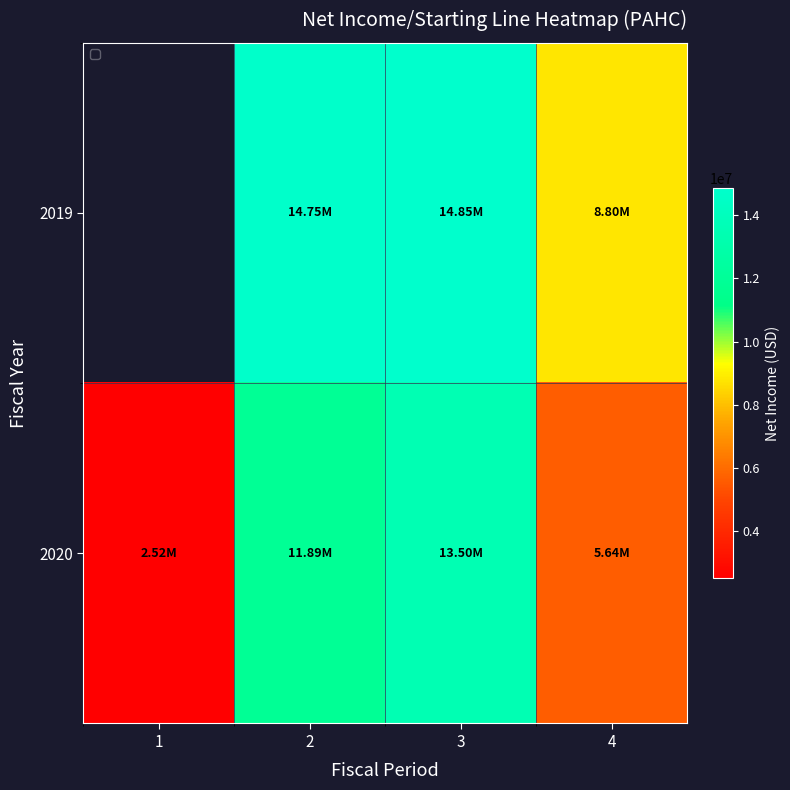

The value of 2020 at 3 is 13501000.0. True or false?

True